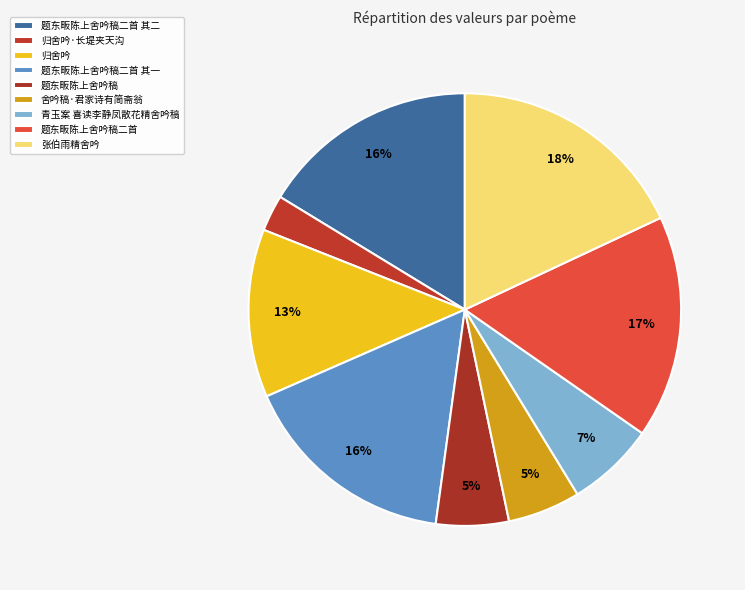

The 青玉案 喜读李静凤散花精舍吟稿 slice represents 14% of the pie. True or false?

False